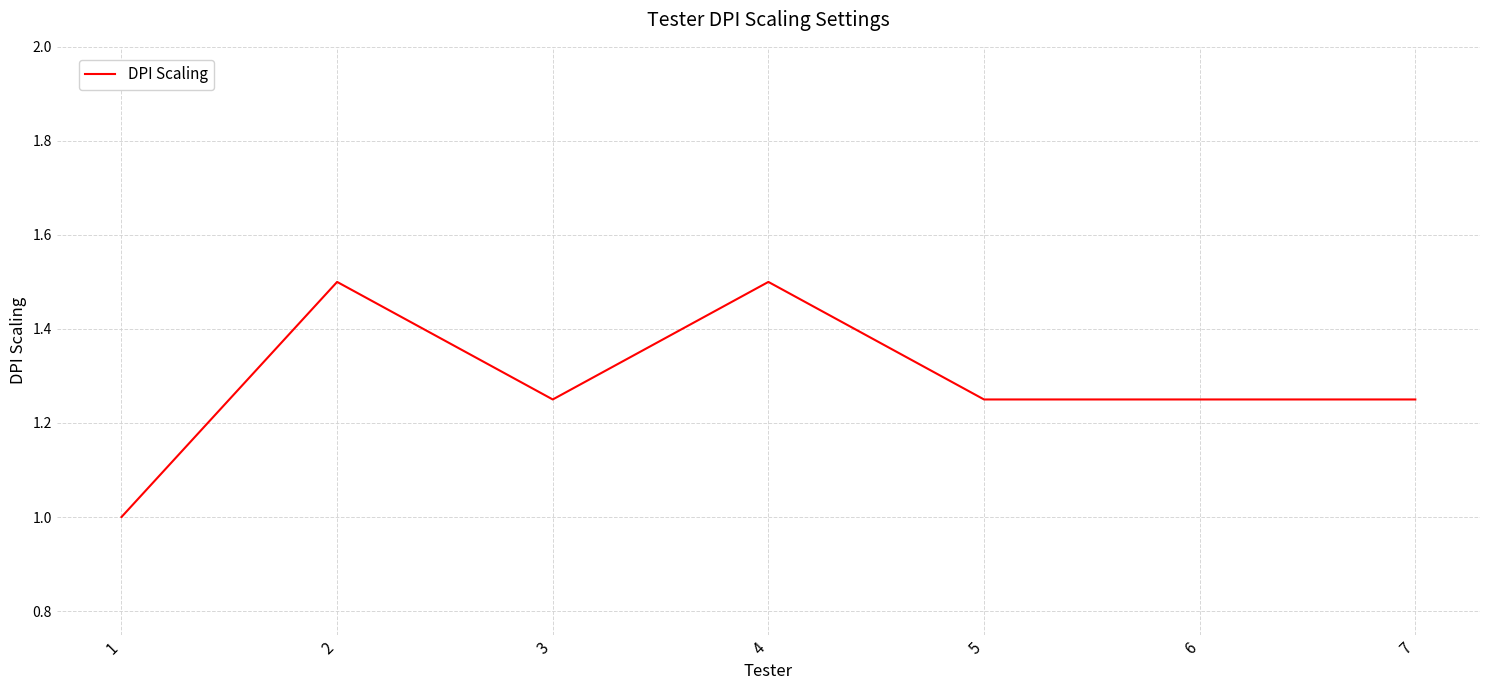

What is the maximum value shown in the chart?

1.5